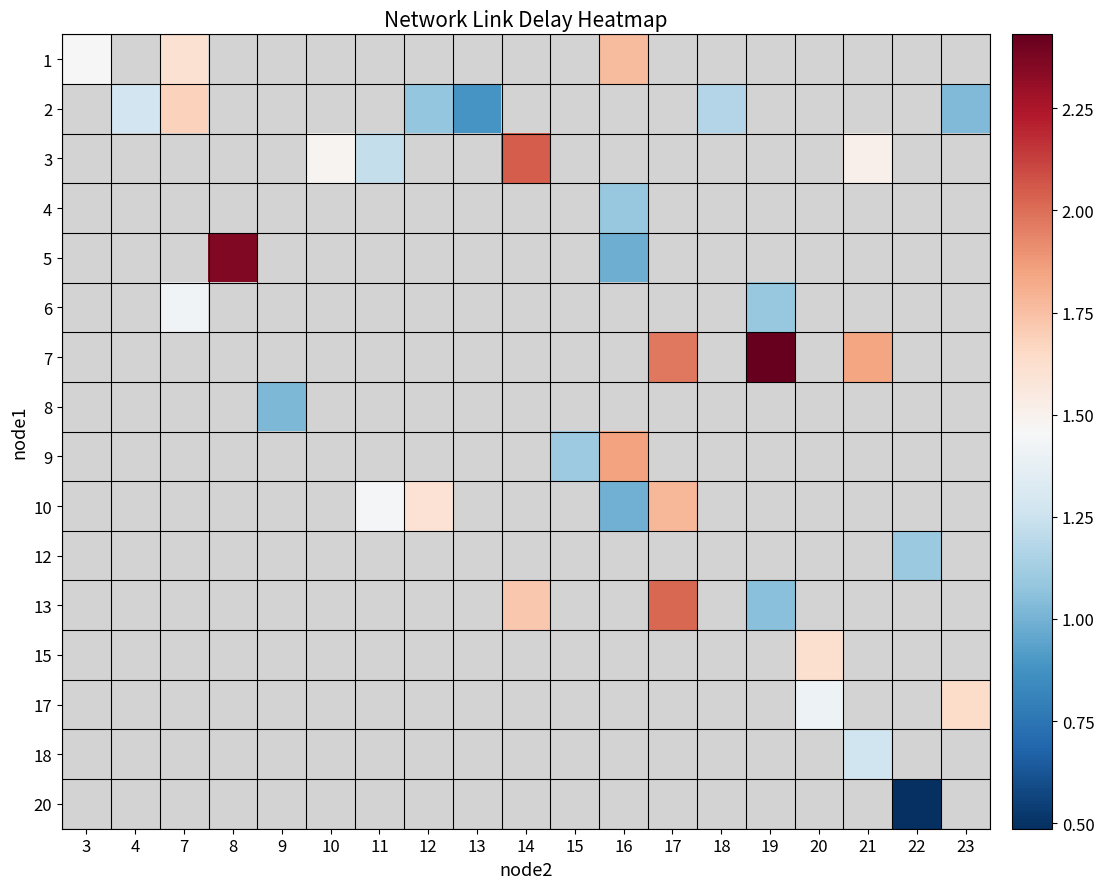

What is the spread (max minus min) of values at 7?

0.3